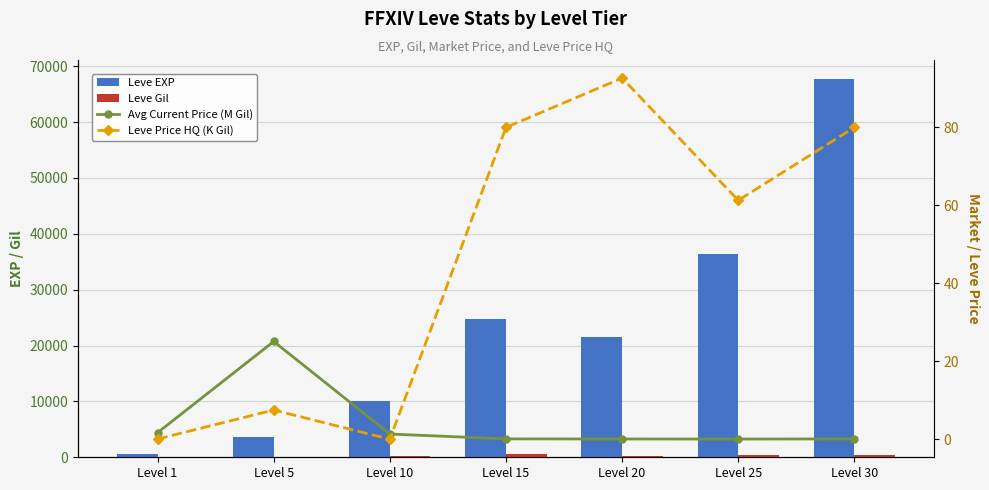

What is the lowest value of the Leve EXP series?

630.0